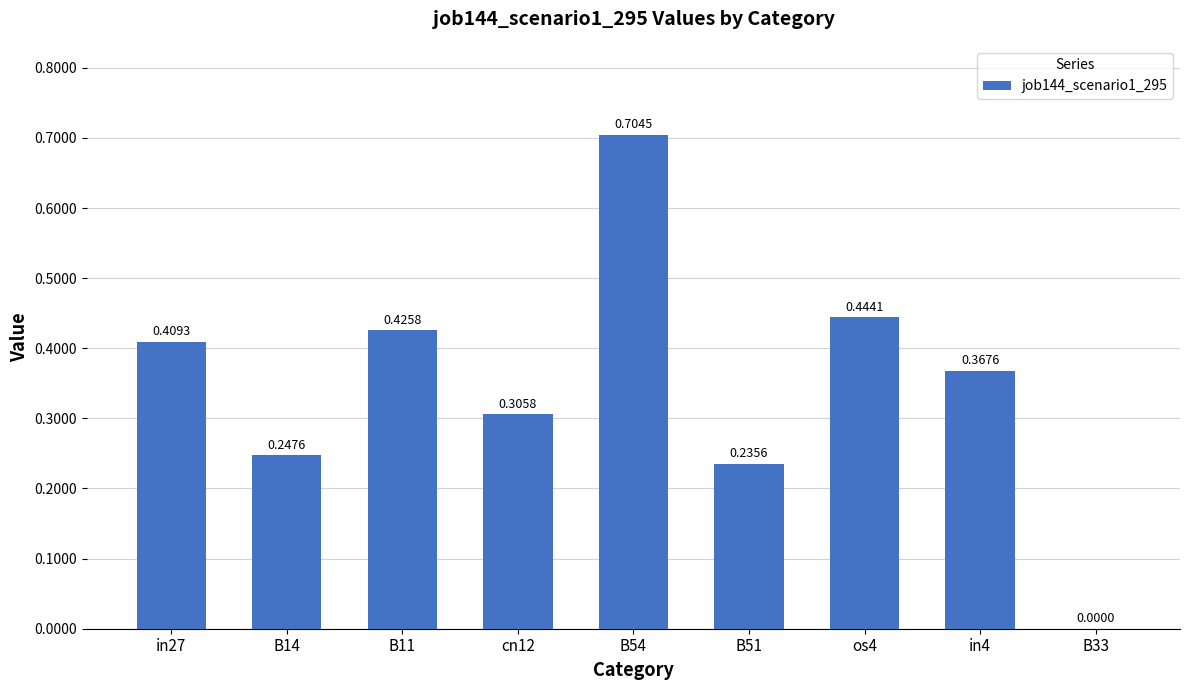

Between in4 and B54, which is larger?

B54